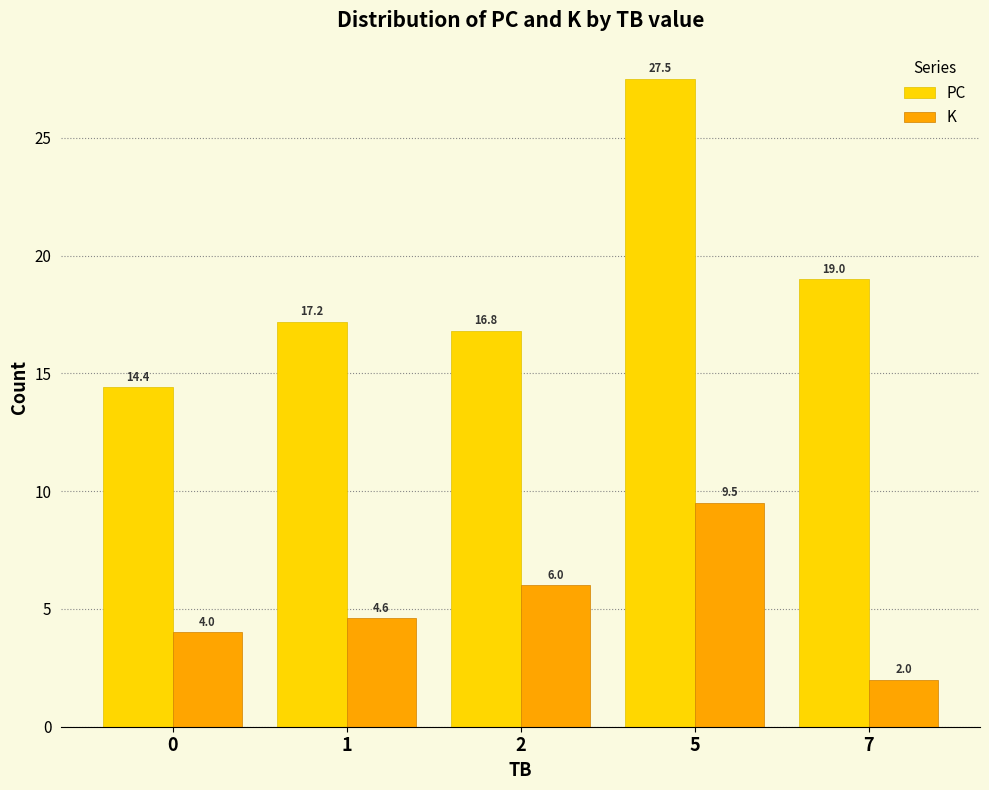

What is the value of the K bar at the 1st from the left?

4.0